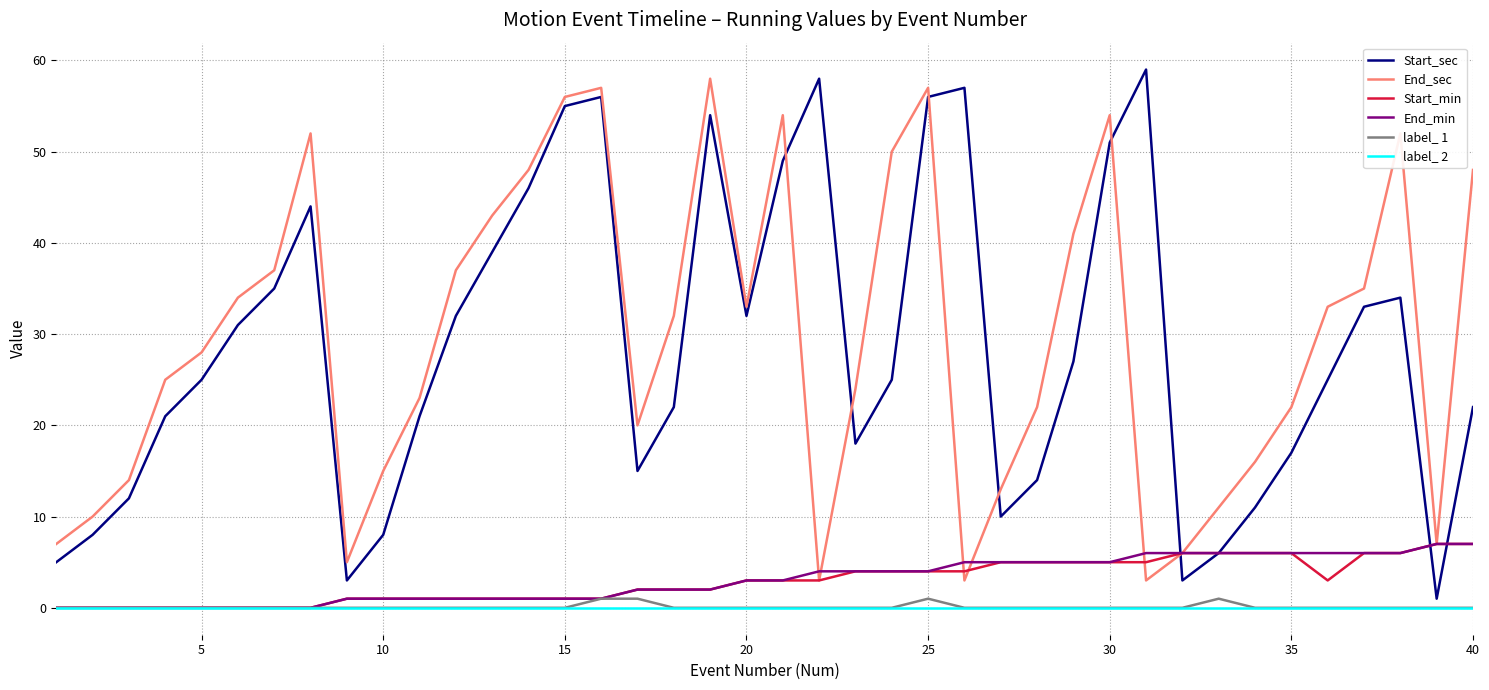

What is the difference between the second highest and minimum values in the End_sec series?

54